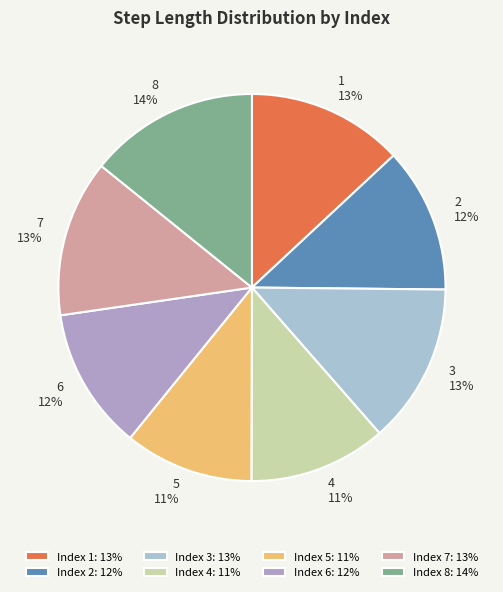

How many slices are in this pie chart?

8